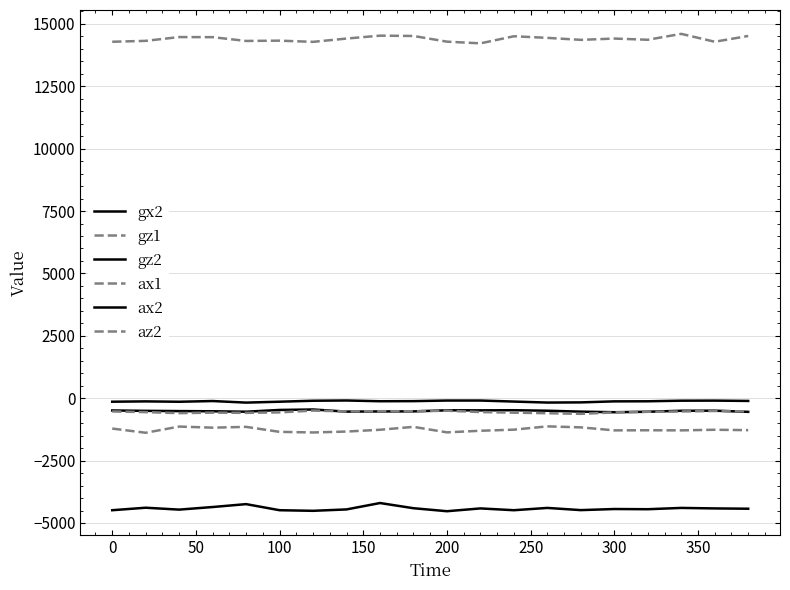

At how many categories does at least one series exceed 5655?

20